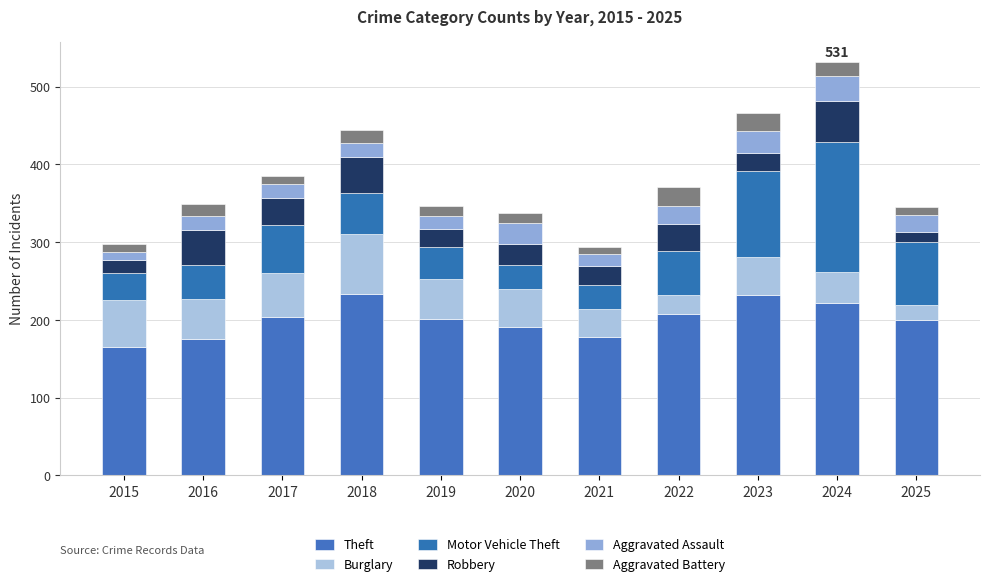

What are all the series names shown in the legend?

Theft, Burglary, Motor Vehicle Theft, Robbery, Aggravated Assault, Aggravated Battery